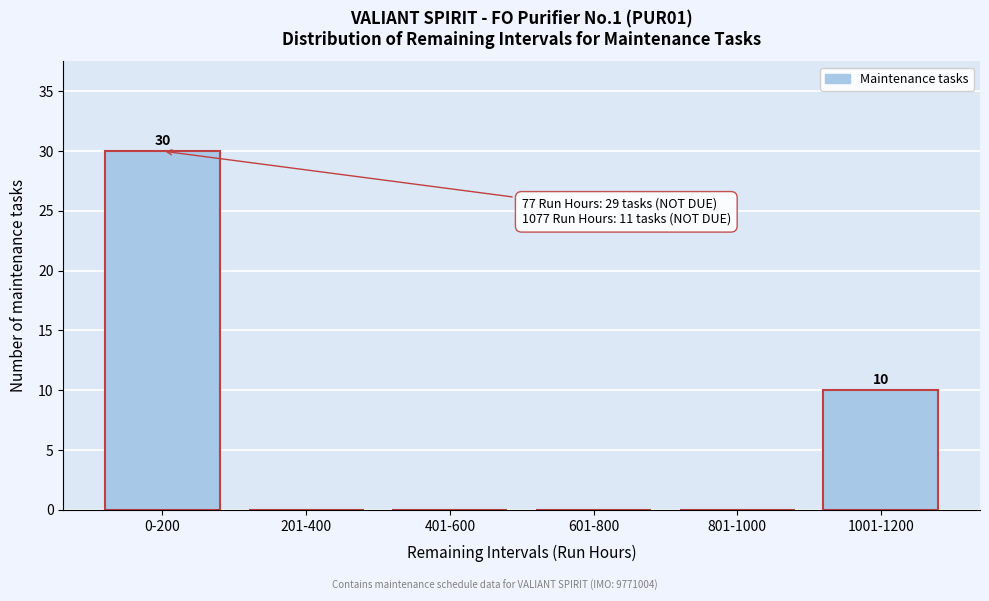

Reading left to right, transcribe all the data shown in this chart.

0-200=30	201-400=0	401-600=0	601-800=0	801-1000=0	1001-1200=10